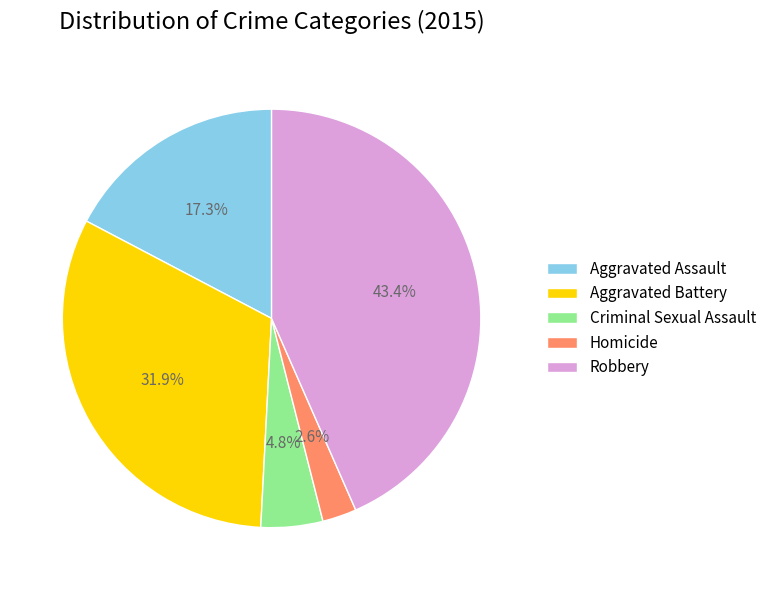

What is the smallest slice in the pie chart?

Homicide